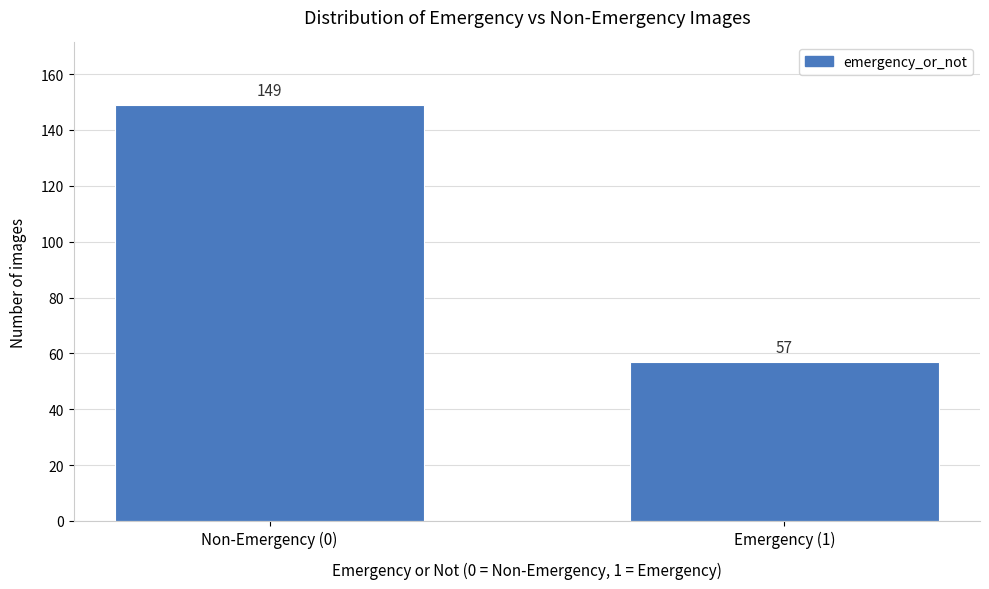

Reading left to right, extract all data points from this chart.

Non-Emergency (0)=149	Emergency (1)=57